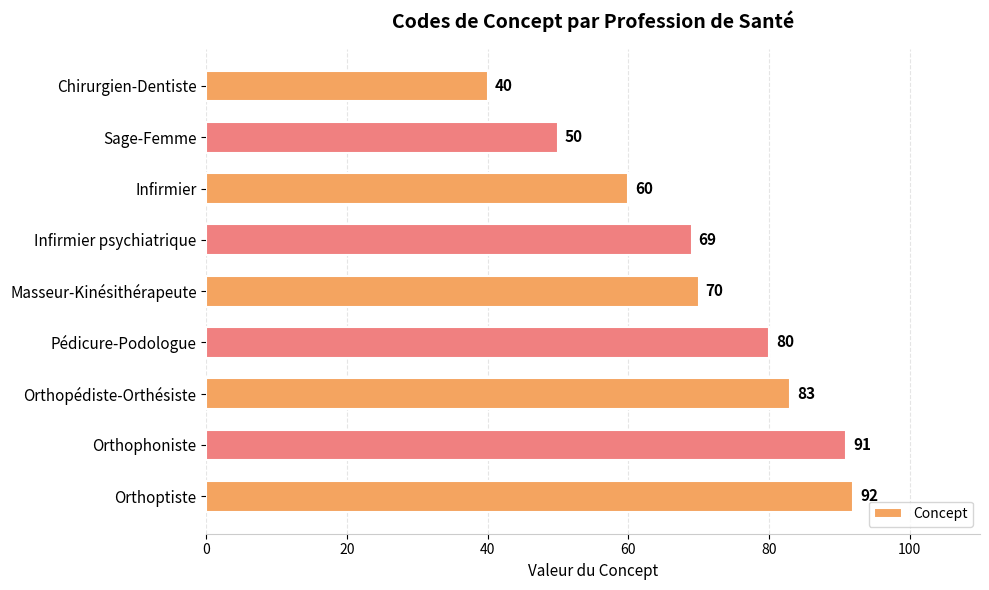

Reading top to bottom, list all the values displayed in this chart.

40	50	60	69	70	80	83	91	92